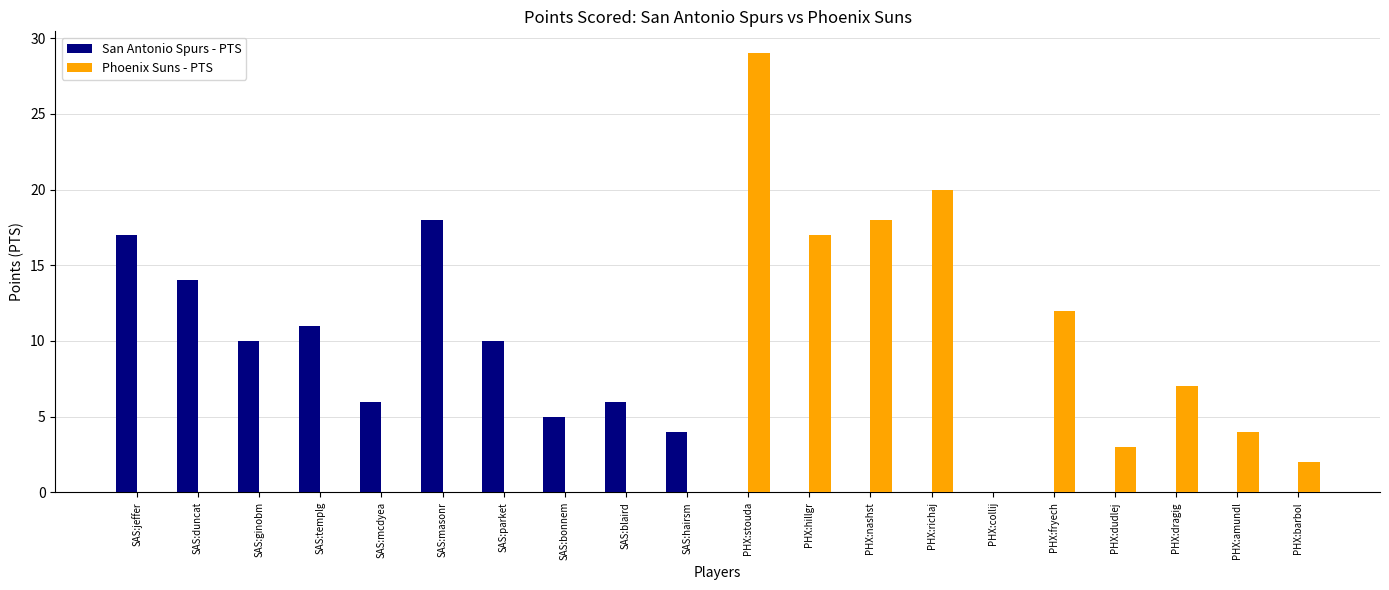

How many groups of bars are there?

20